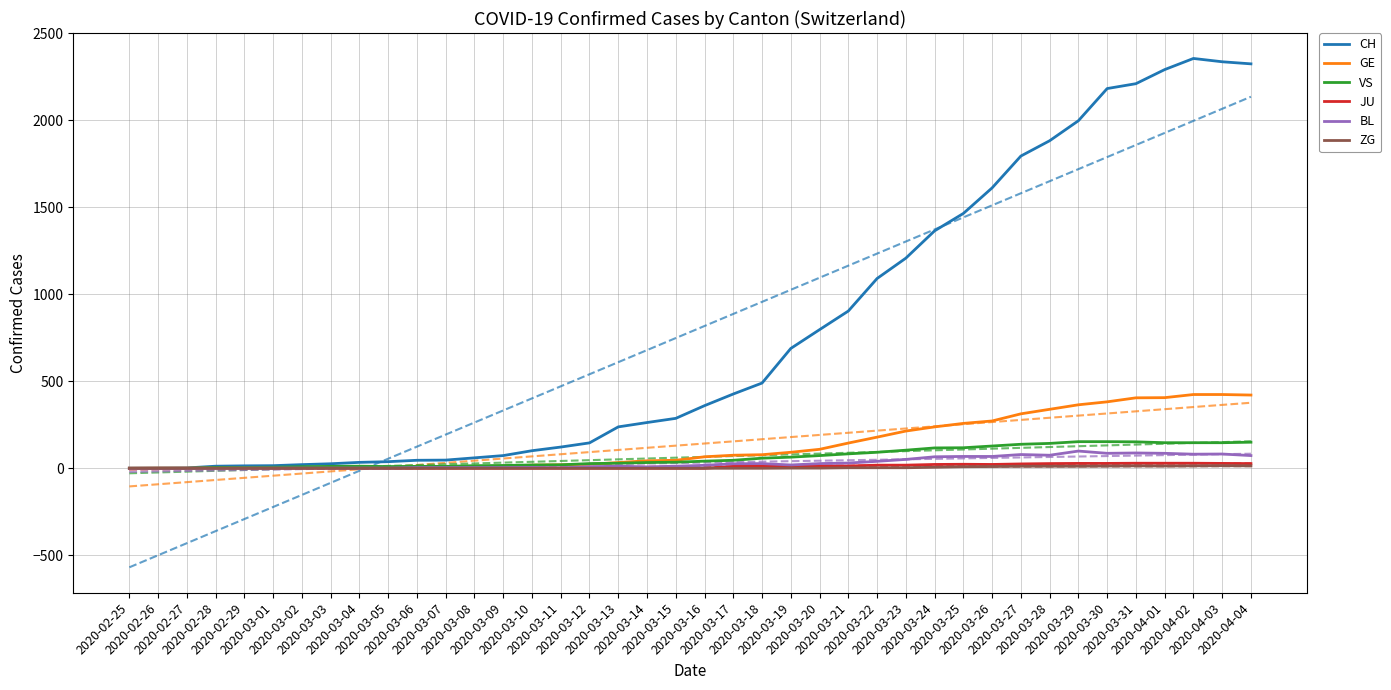

Is the value of CH at 2020-03-17 greater than the value of GE at 2020-03-30?

Yes